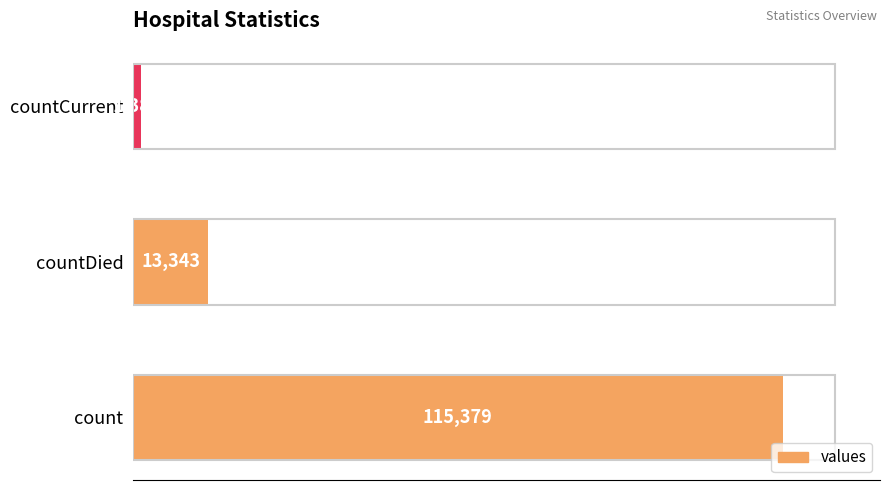

At which label is the value closest to 58381?

countDied